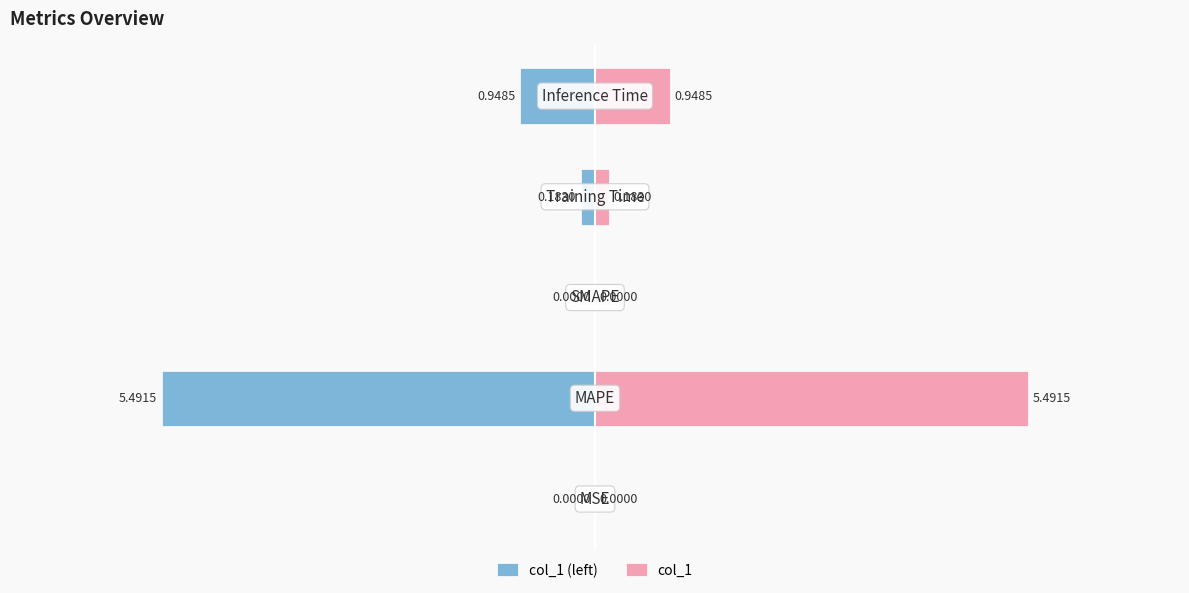

Which series has the largest total across all categories?

col_1